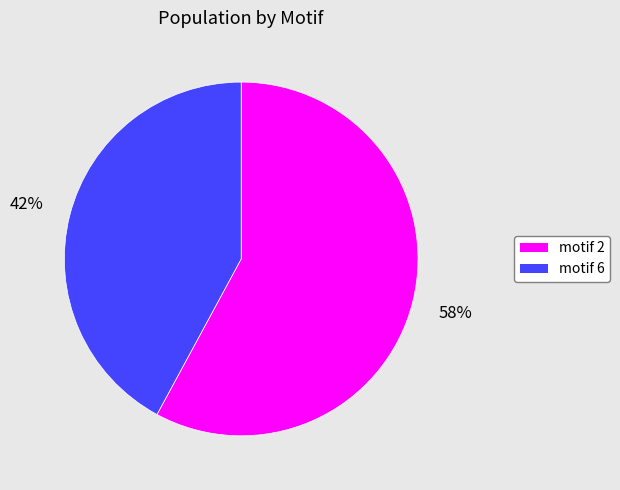

Rank the categories by value from lowest to highest.

motif 6, motif 2